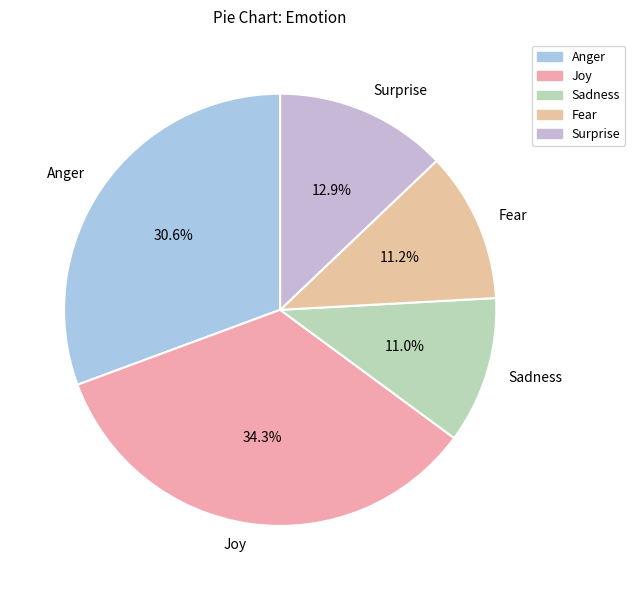

Which slice is the largest?

Joy